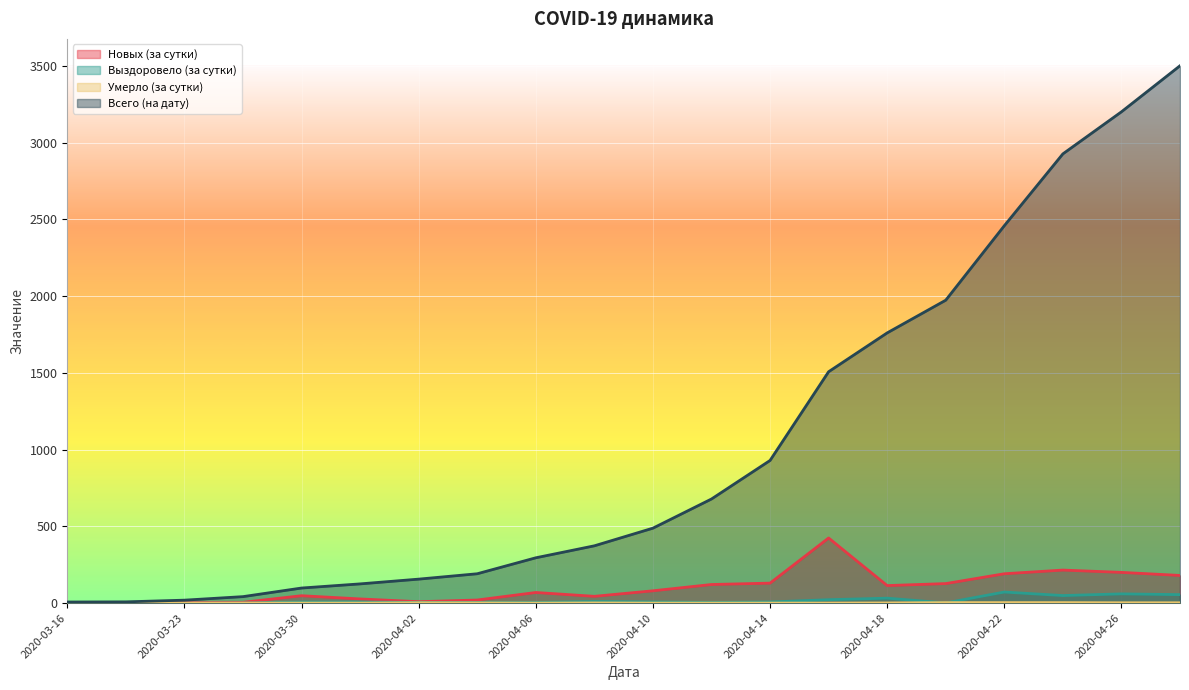

True or false: Новых (за сутки) and Выздоровело (за сутки) intersect in this chart.

False